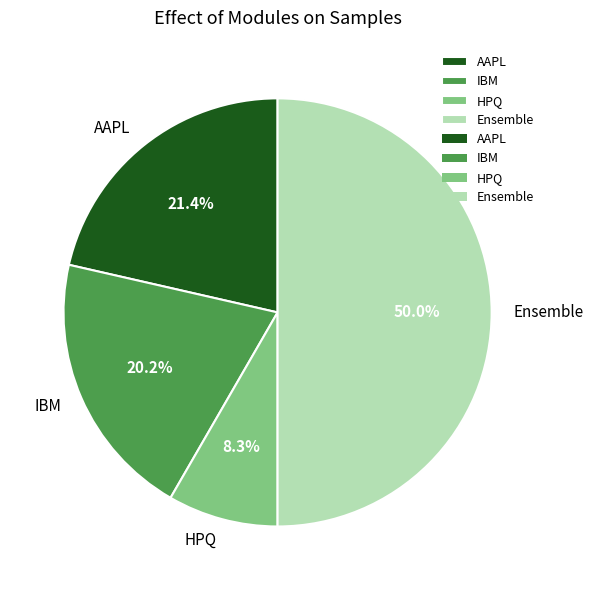

Which category has the biggest portion of the pie?

Ensemble